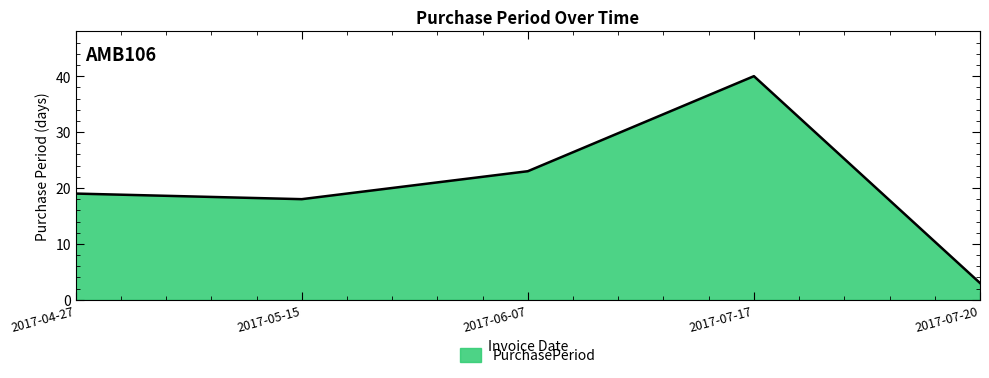

At which category does the data reach its first local valley?

2017-05-15